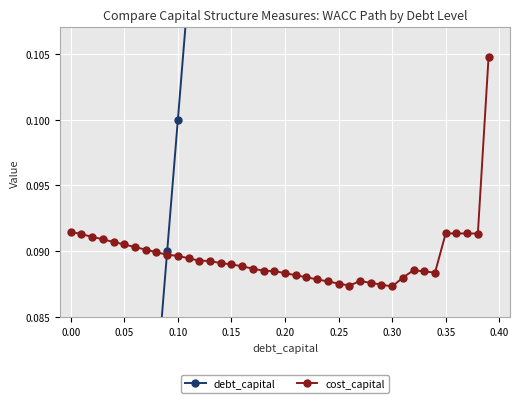

Reading left to right, what are all the values shown in this chart?

debt_capital: 0.0	0.0	0.0	0.0	0.0	0.1	0.1	0.1	0.1	0.1	0.1	0.1	0.1	0.1	0.1	0.1	0.2	0.2	0.2	0.2	0.2	0.2	0.2	0.2	0.2	0.2	0.3	0.3	0.3	0.3	0.3	0.3	0.3	0.3	0.3	0.3	0.4	0.4	0.4	0.4
cost_capital: 0.1	0.1	0.1	0.1	0.1	0.1	0.1	0.1	0.1	0.1	0.1	0.1	0.1	0.1	0.1	0.1	0.1	0.1	0.1	0.1	0.1	0.1	0.1	0.1	0.1	0.1	0.1	0.1	0.1	0.1	0.1	0.1	0.1	0.1	0.1	0.1	0.1	0.1	0.1	0.1